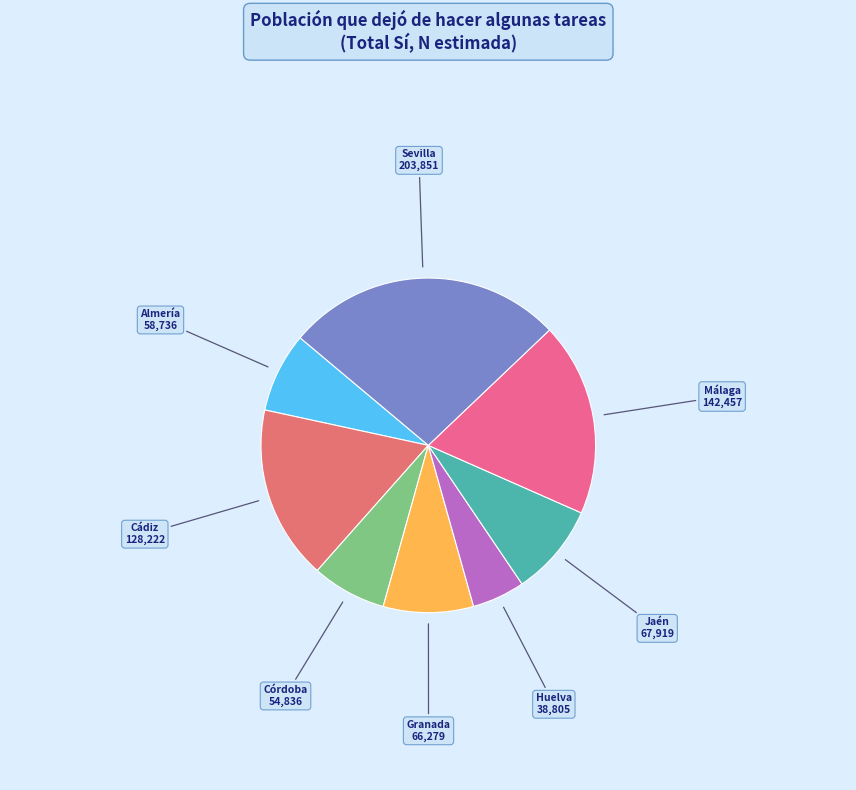

How many segments does this pie chart have?

8